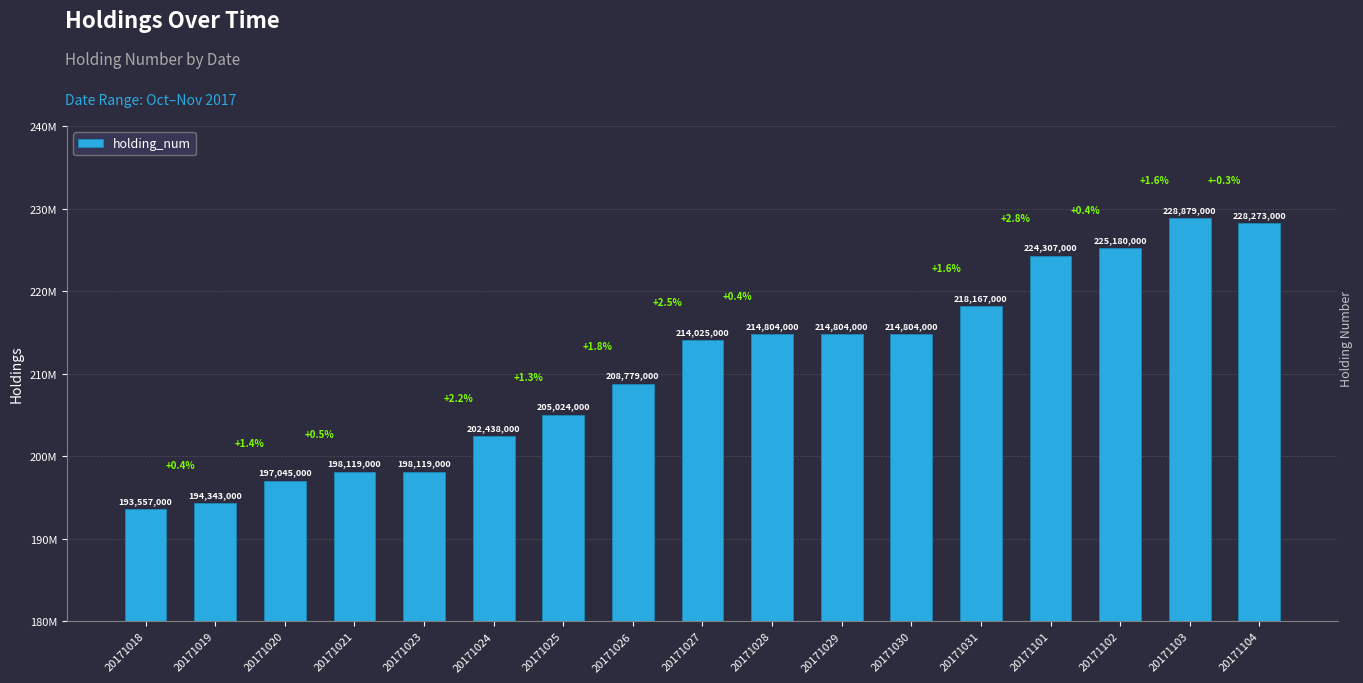

What is the approximate value at 20171024?

202438000